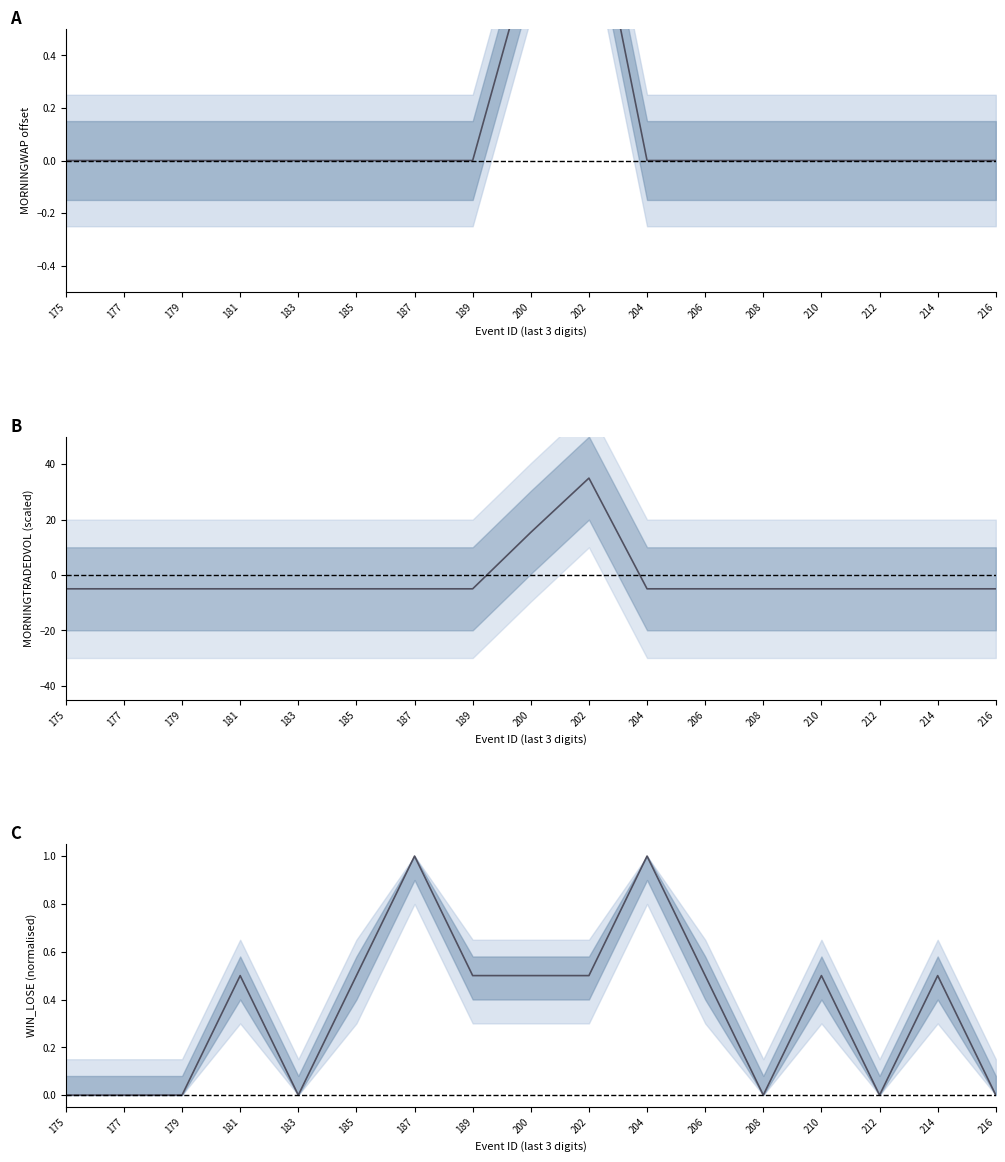

What is the minimum value shown in the chart?

-5.0